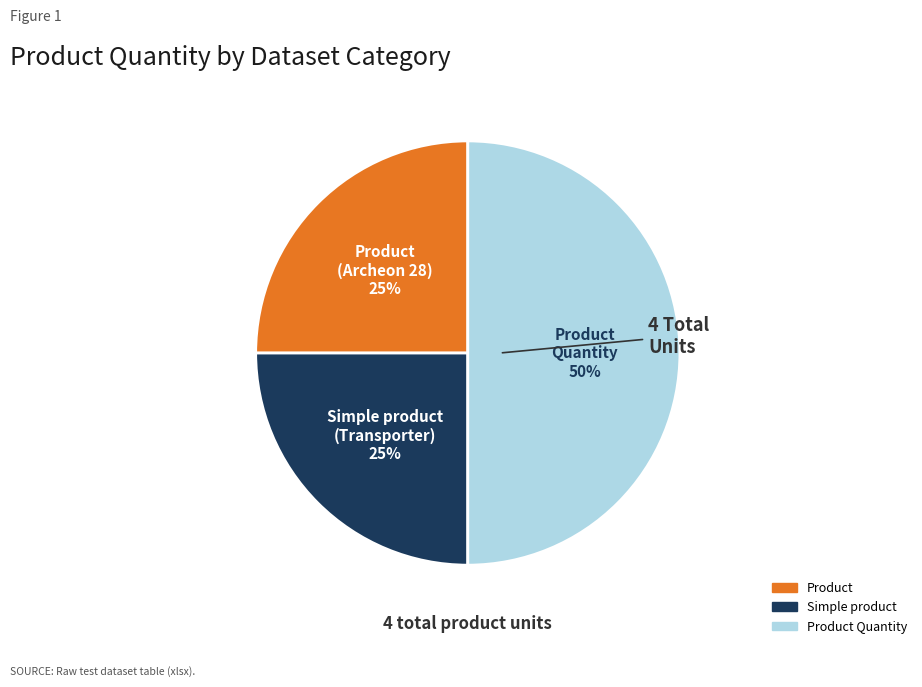

To the nearest percent, what is the average slice percentage?

33%